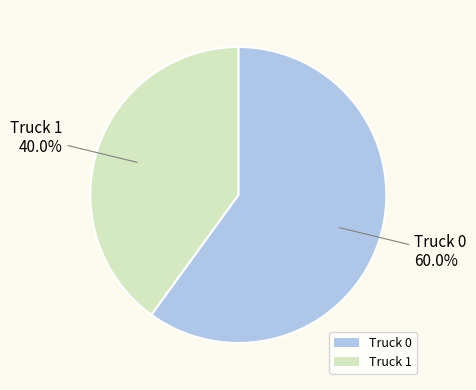

Between Truck 0 and Truck 1, which is larger?

Truck 0